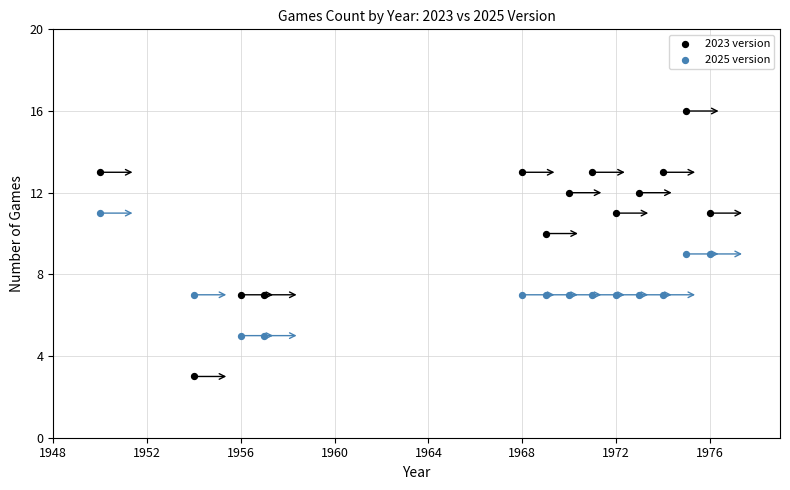

Across all data points, what is the range of X values (max minus min)?

26